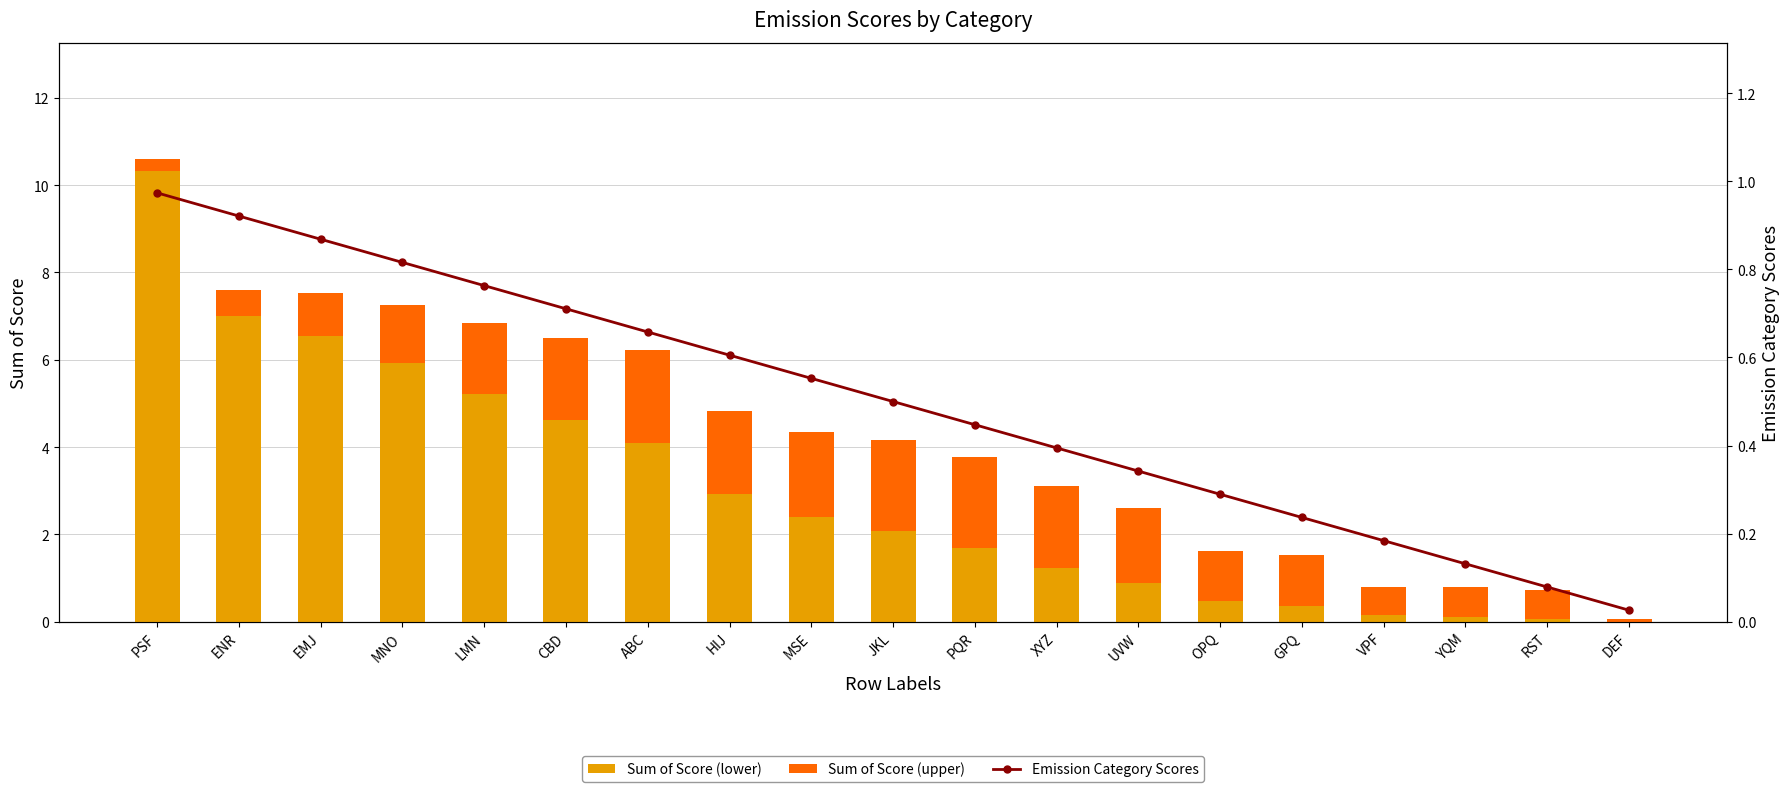

At which category is the sum across all series the highest?

PSF